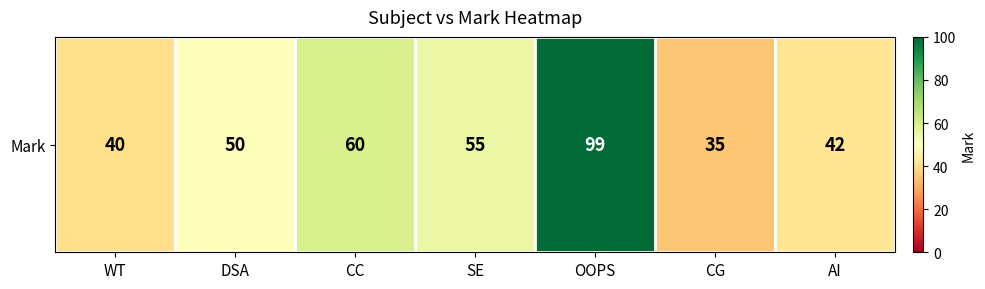

Is it true that the value at AI is 19?

False